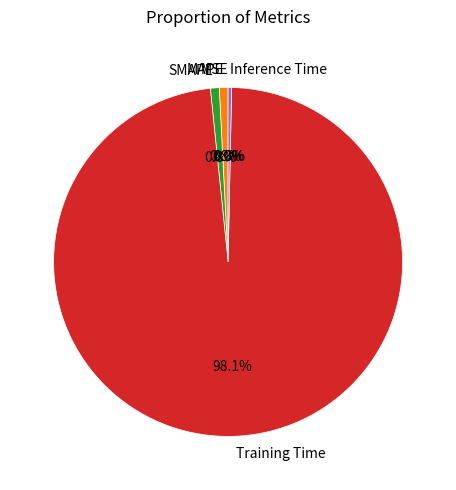

Does Inference Time account for over 50% of the chart?

No